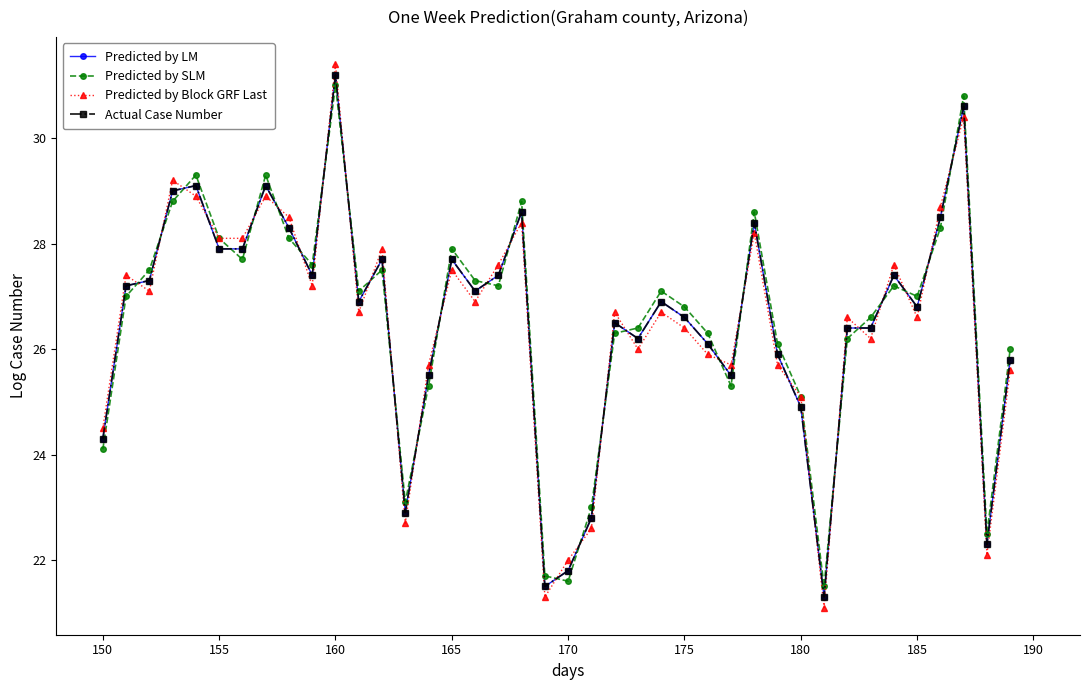

Does the chart have visible grid lines?

No